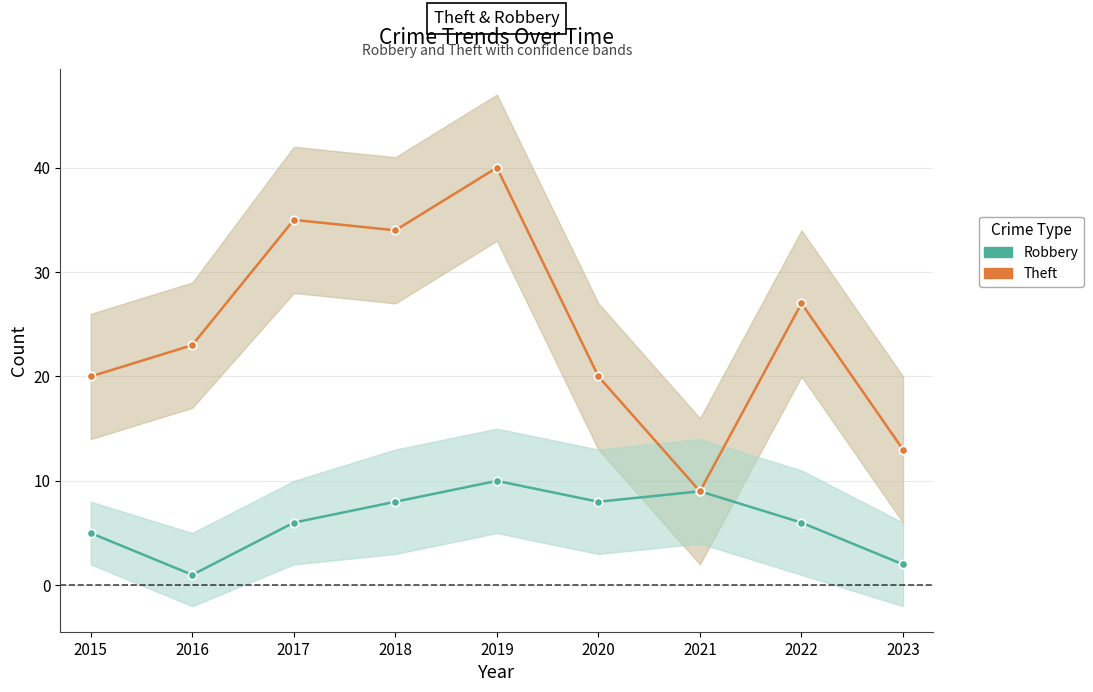

What are all the series names shown in the legend?

Robbery, Theft